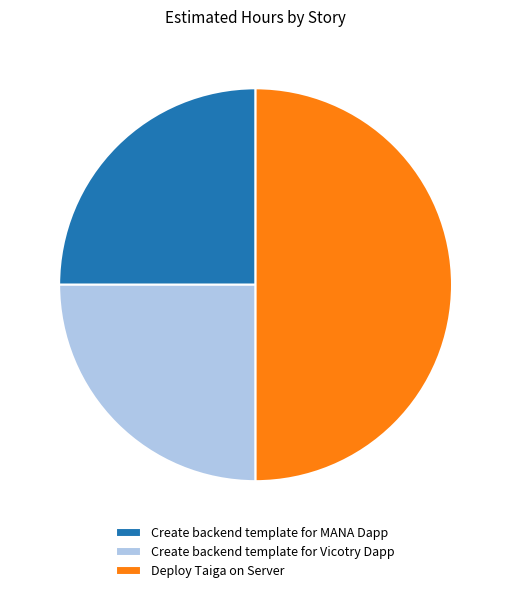

Is the sum of Create backend template for Vicotry Dapp and Deploy Taiga on Server greater than half?

Yes